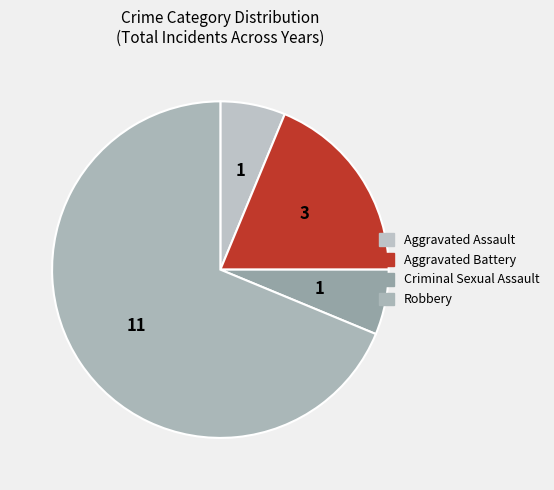

How many segments does this pie chart have?

4